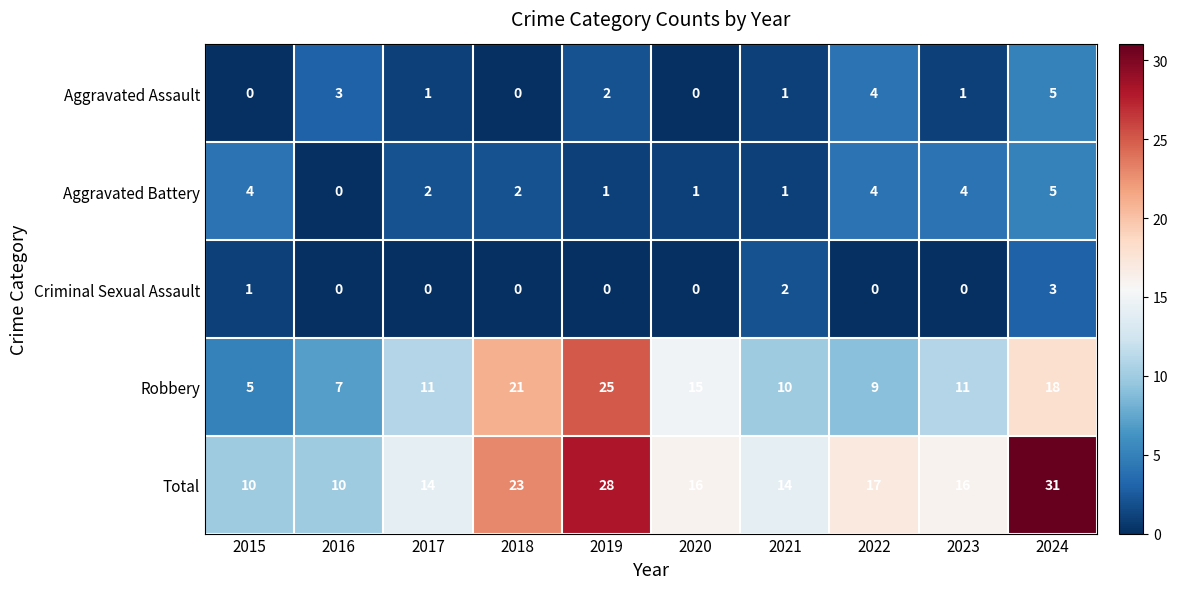

At 2017, list the series in order from largest to smallest.

Total, Robbery, Aggravated Battery, Aggravated Assault, Criminal Sexual Assault